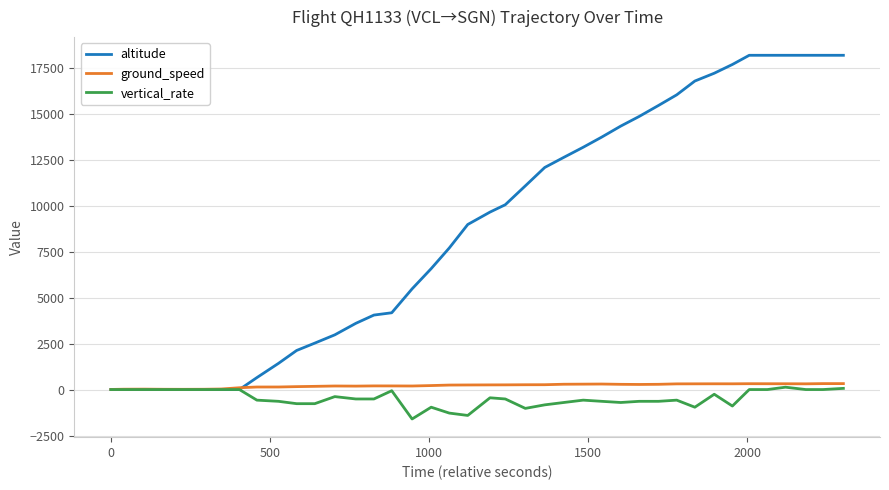

What is the lowest value of the vertical_rate series?

-1600